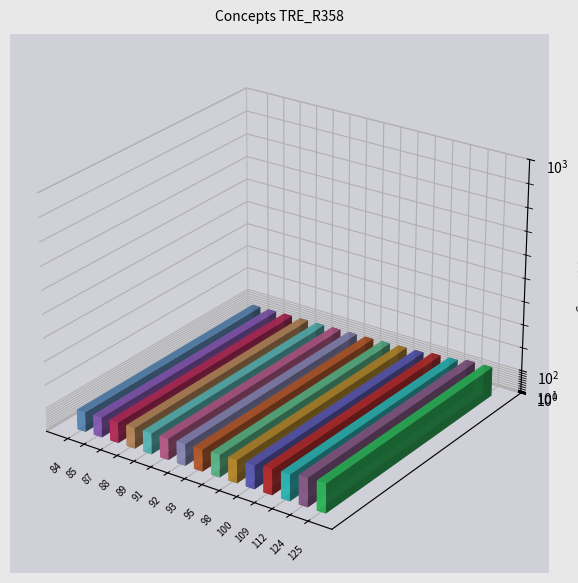

Rank the categories by value from lowest to highest.

84, 85, 87, 88, 89, 91, 92, 93, 95, 98, 100, 109, 112, 124, 125